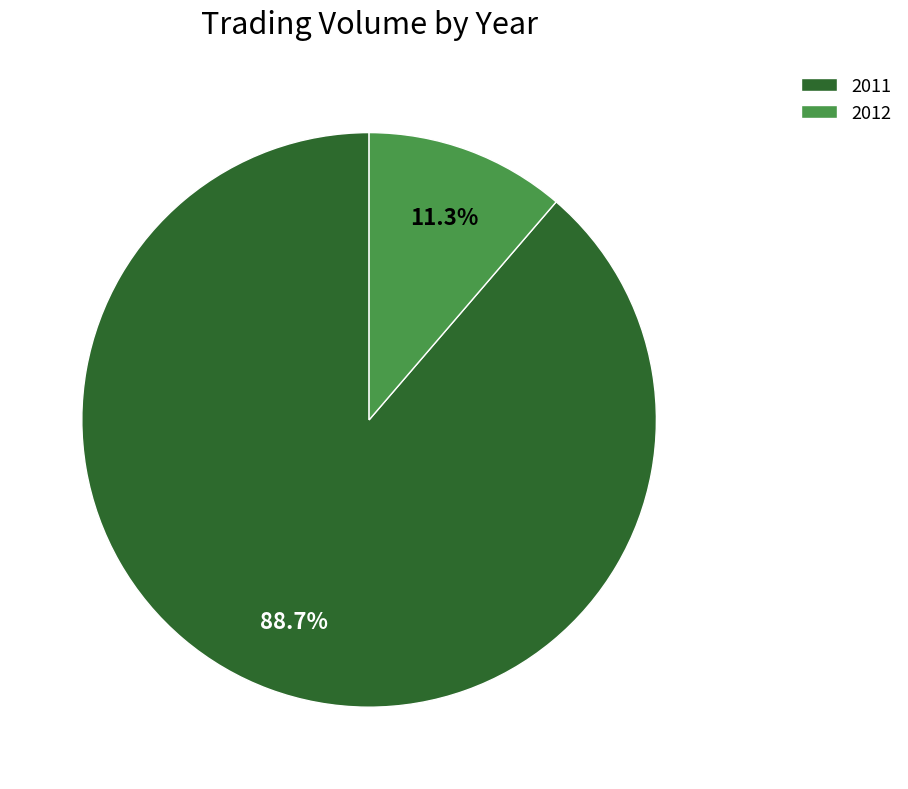

How many slices are in this pie chart?

2